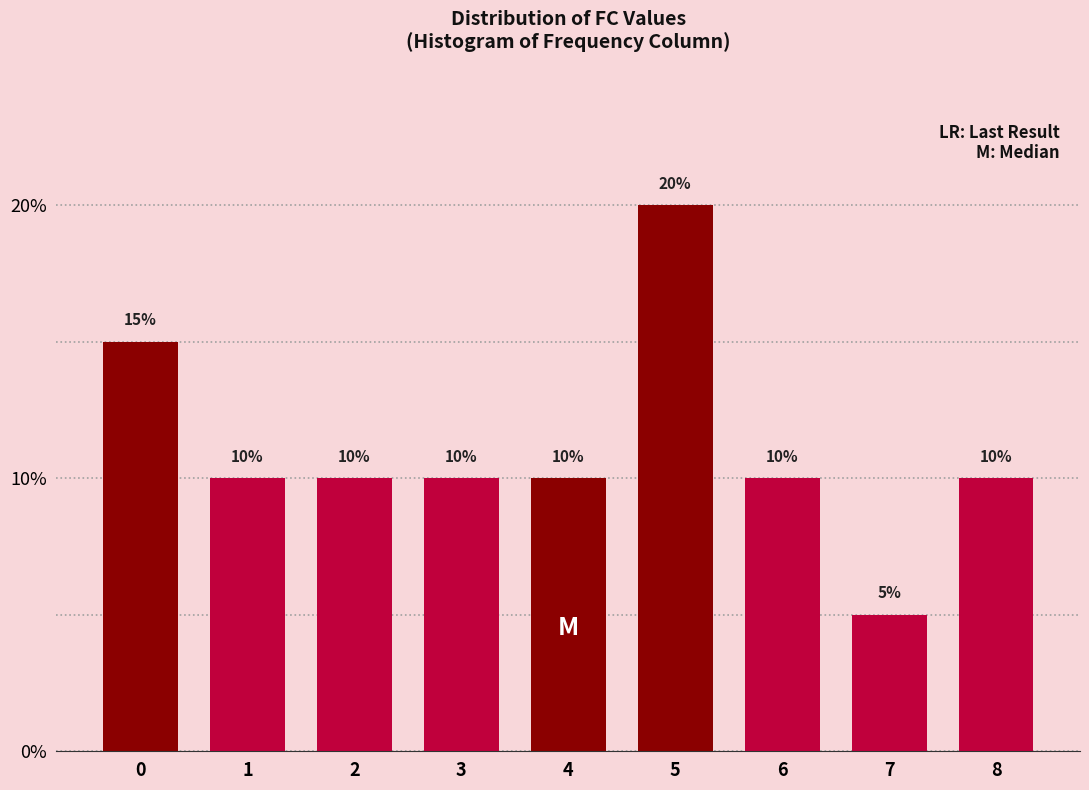

Reading right to left, list all the values displayed in this chart.

10	5	10	20	10	10	10	10	15